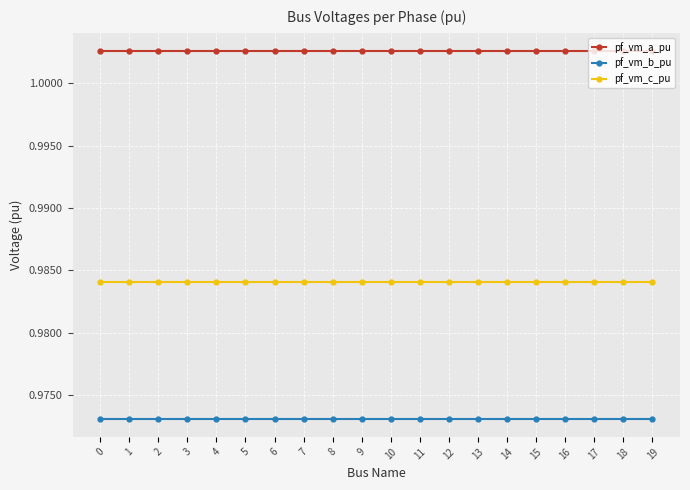

Does the chart have visible grid lines?

Yes